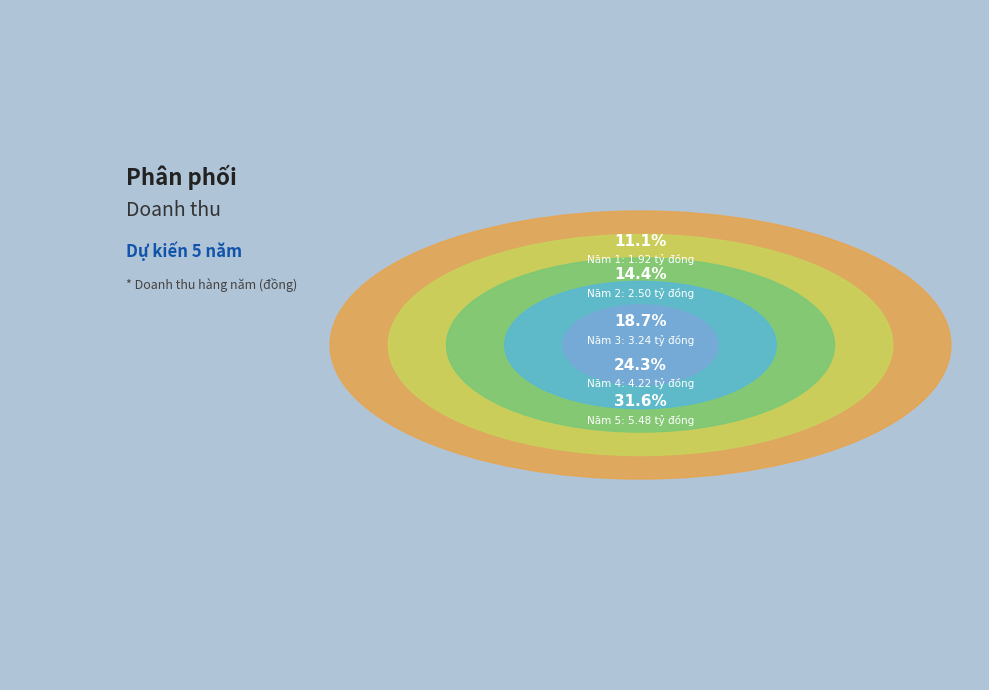

Does any single category account for the majority?

No